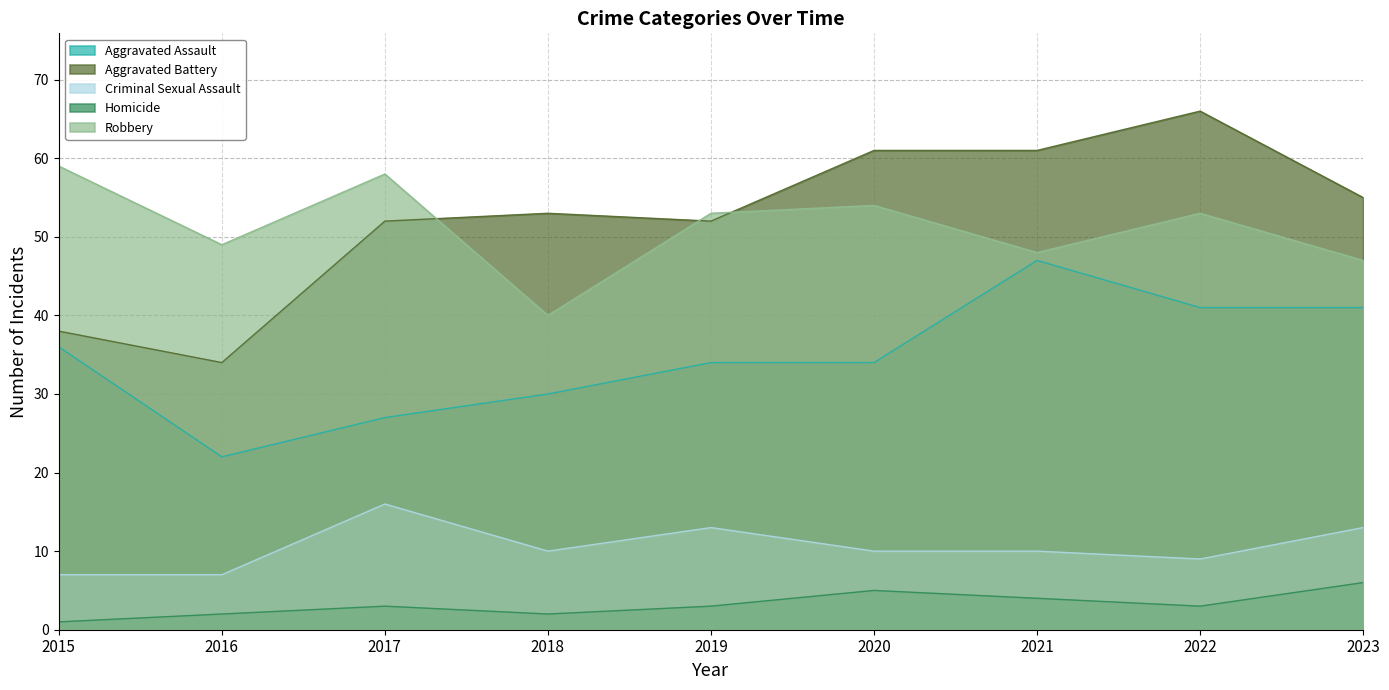

True or false: Homicide has more than 0 points higher than both neighbors.

True